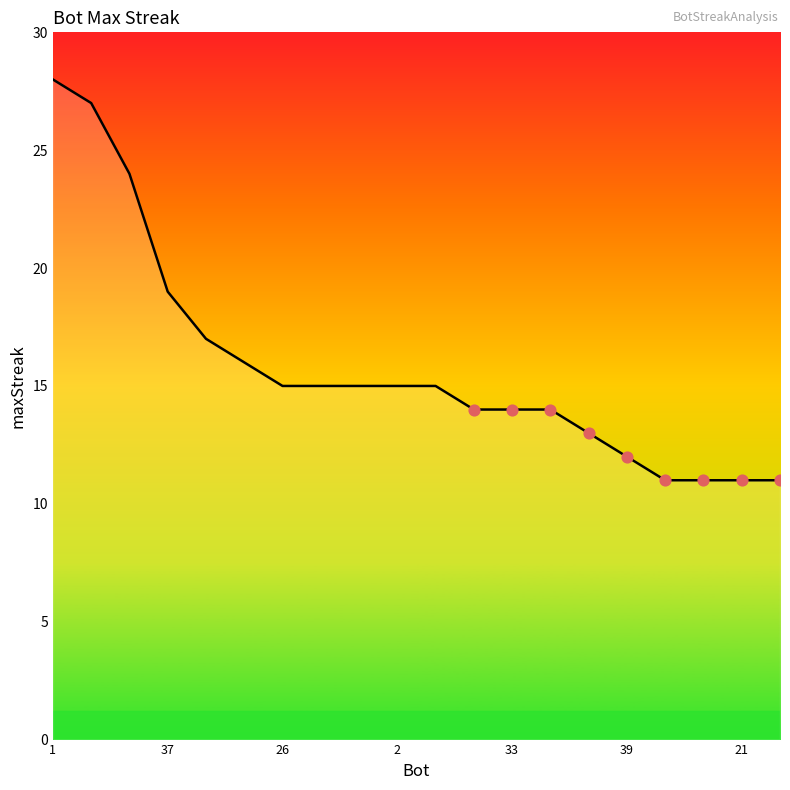

What is the difference between the maximum and minimum values?

17